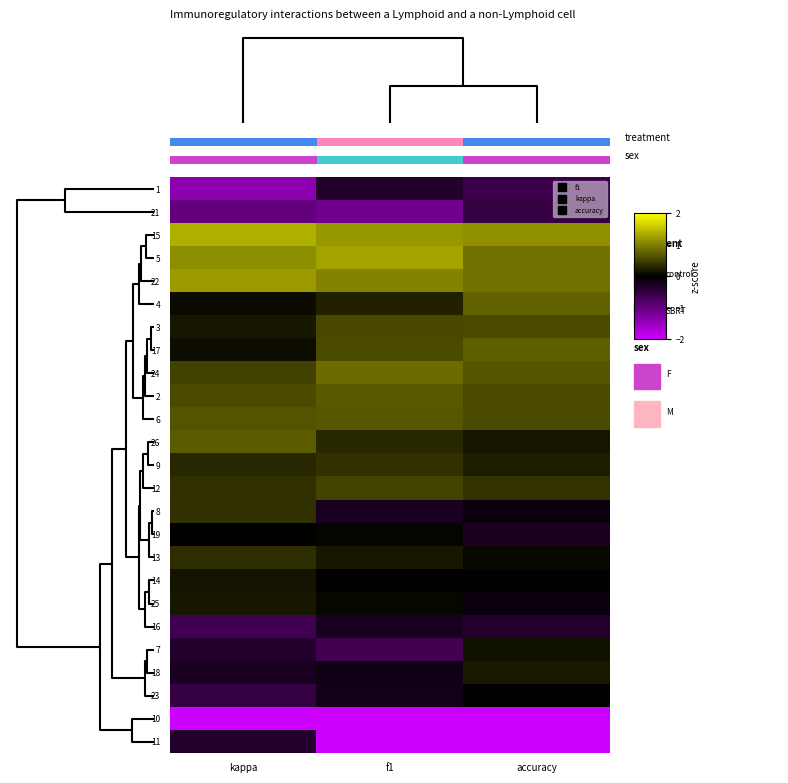

Is it true that 18 equals -0.3 at kappa?

True